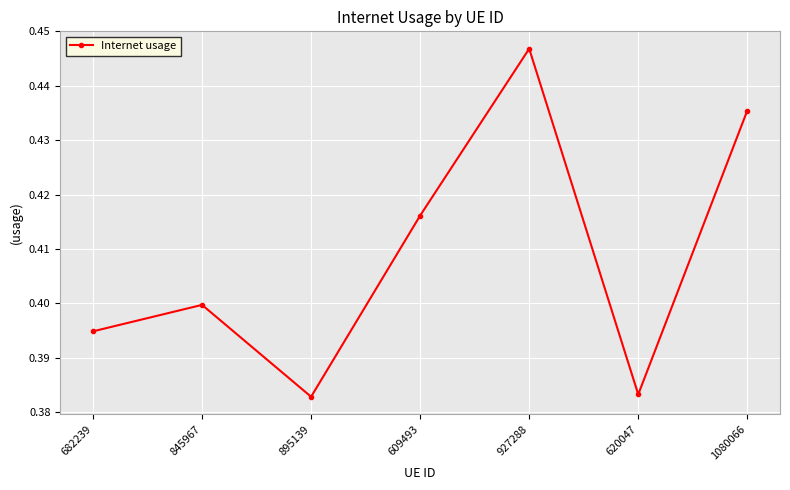

What is the label of the 4th point from the right?

609493